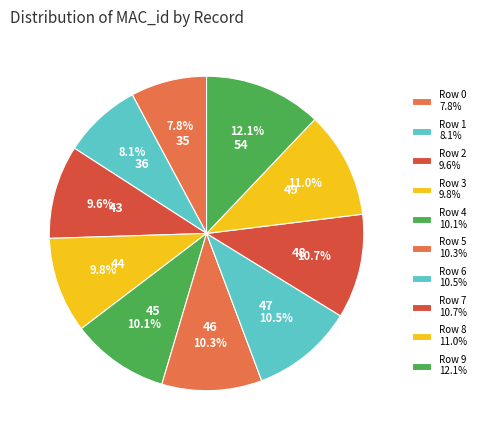

Combined, do Row 0 and Row 3 account for over 50%?

No